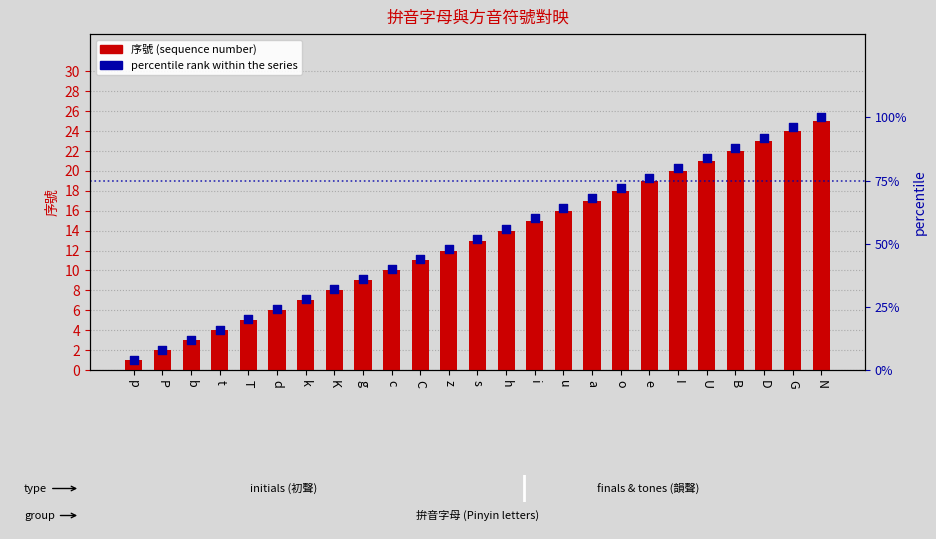

Which series contains the lowest Y value?

序號 (sequence number)